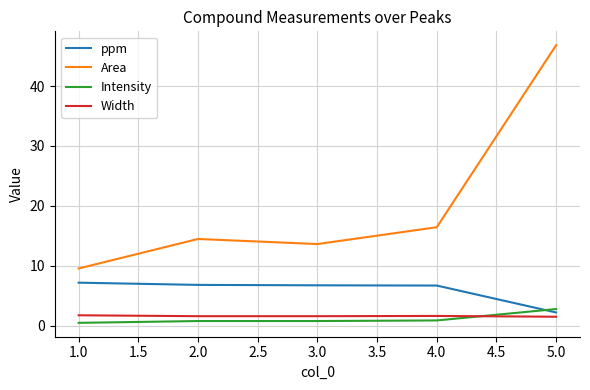

What is the difference between the maximum and minimum values in the Width series?

0.2